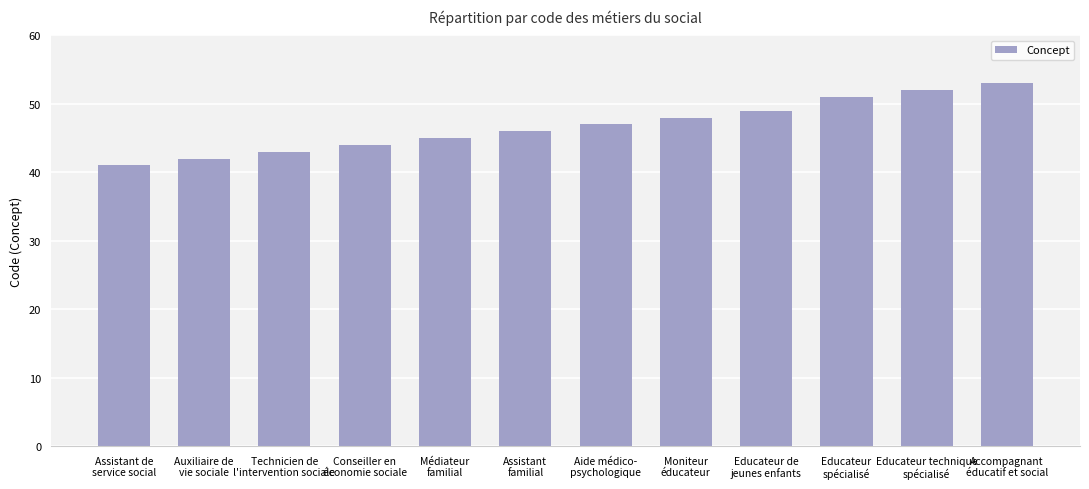

What is the change in value from Educateur
spécialisé to Accompagnant
éducatif et social?

+2